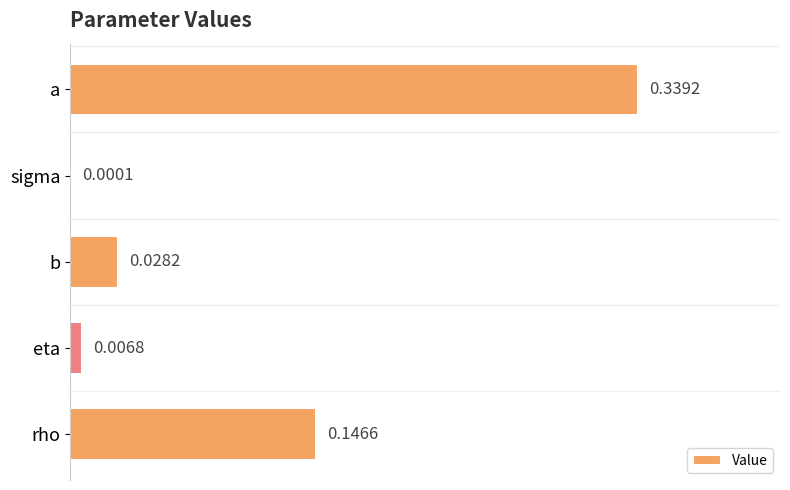

Which category has the highest value across all series?

a